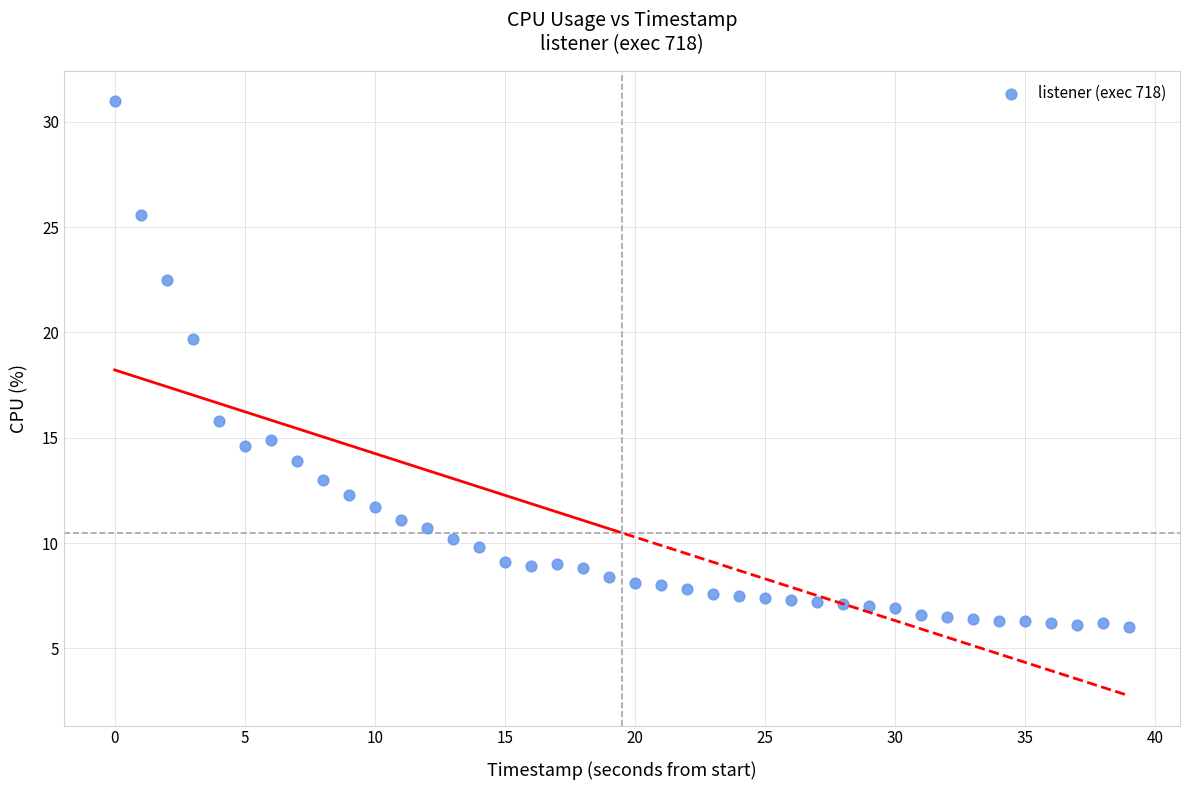

What is the range of Y values (max minus min)?

25.0